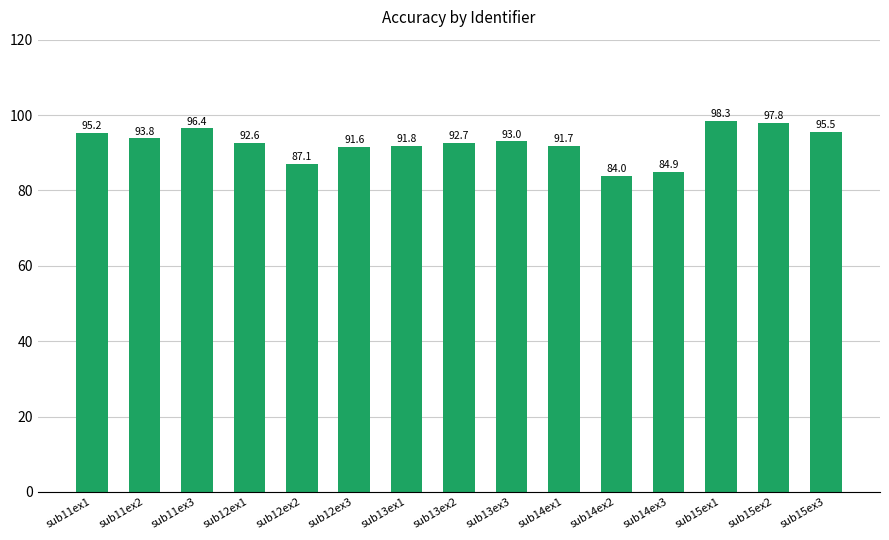

Rank the categories by value from highest to lowest.

sub15ex1, sub15ex2, sub11ex3, sub15ex3, sub11ex1, sub11ex2, sub13ex3, sub13ex2, sub12ex1, sub13ex1, sub14ex1, sub12ex3, sub12ex2, sub14ex3, sub14ex2